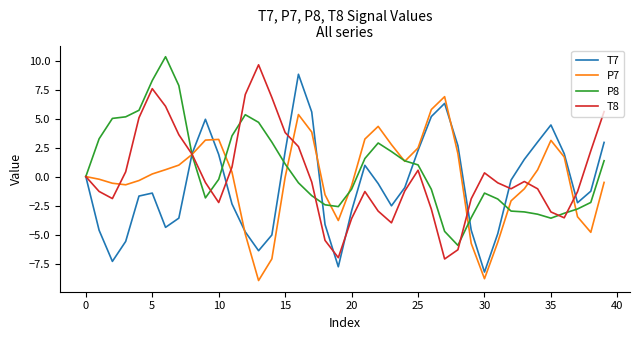

What is the maximum value shown in the chart?

10.3